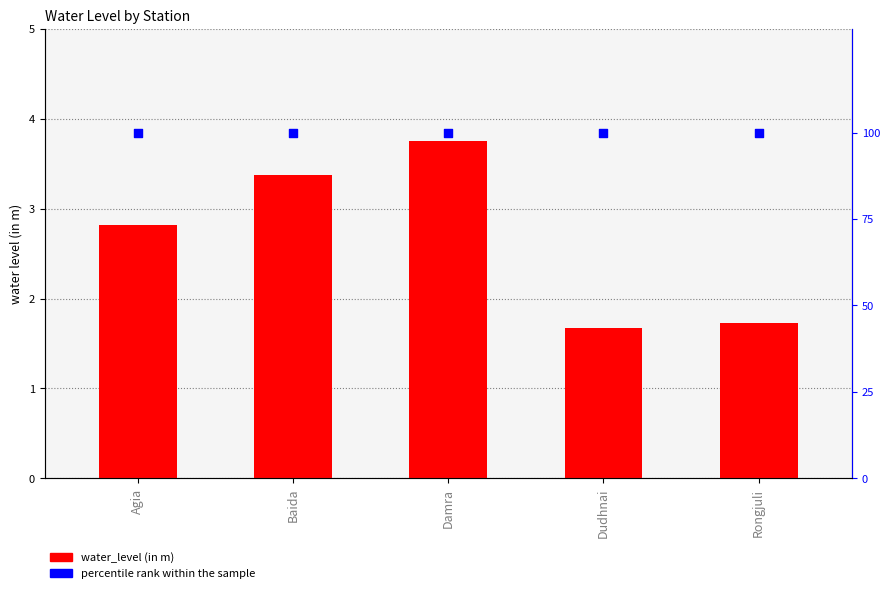

At which category is the sum across all series the highest?

Damra